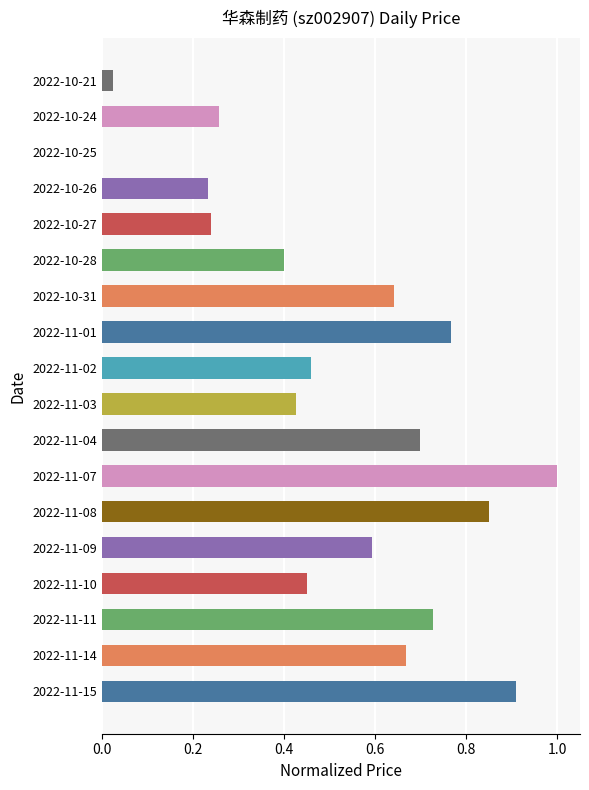

Is it true that the value at 2022-10-21 is 0.0?

True